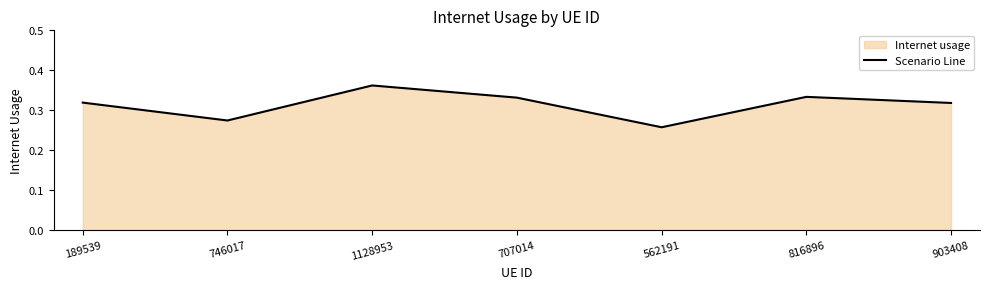

At which category does the data reach its first local peak?

1128953